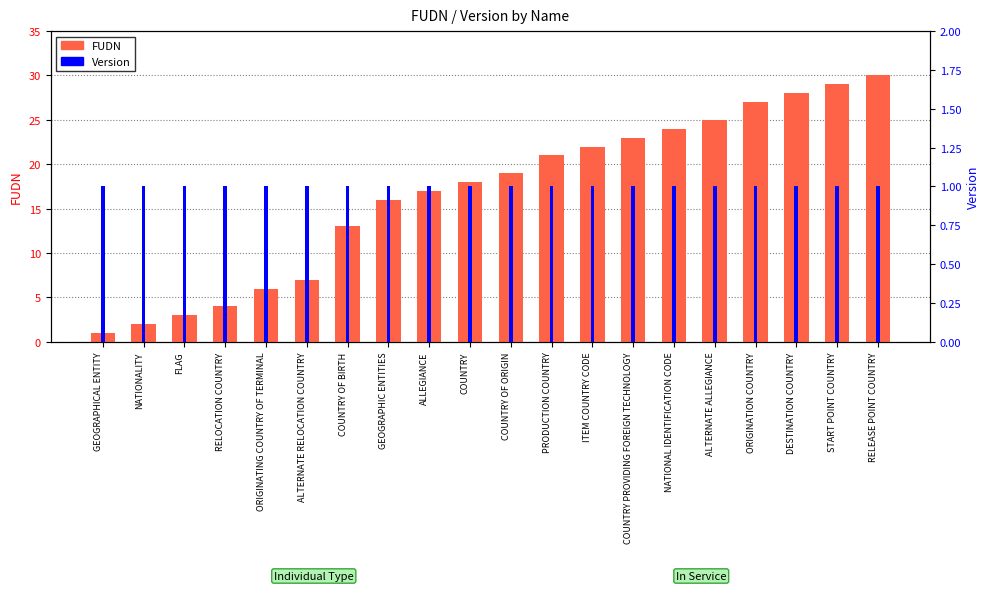

Where is Version nearest to the value 1?

GEOGRAPHICAL ENTITY